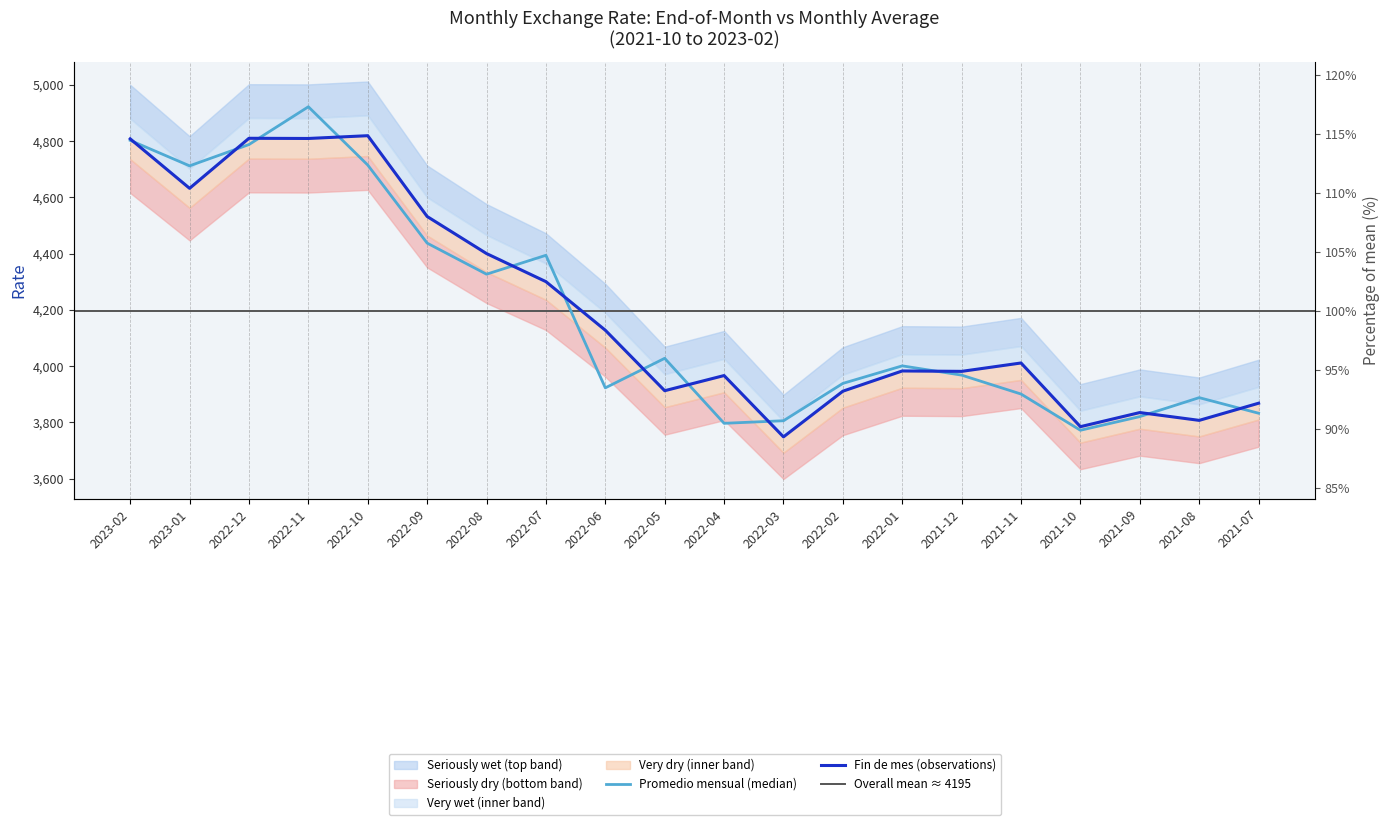

What is the spread (max minus min) of values at 2023-01?

80.0